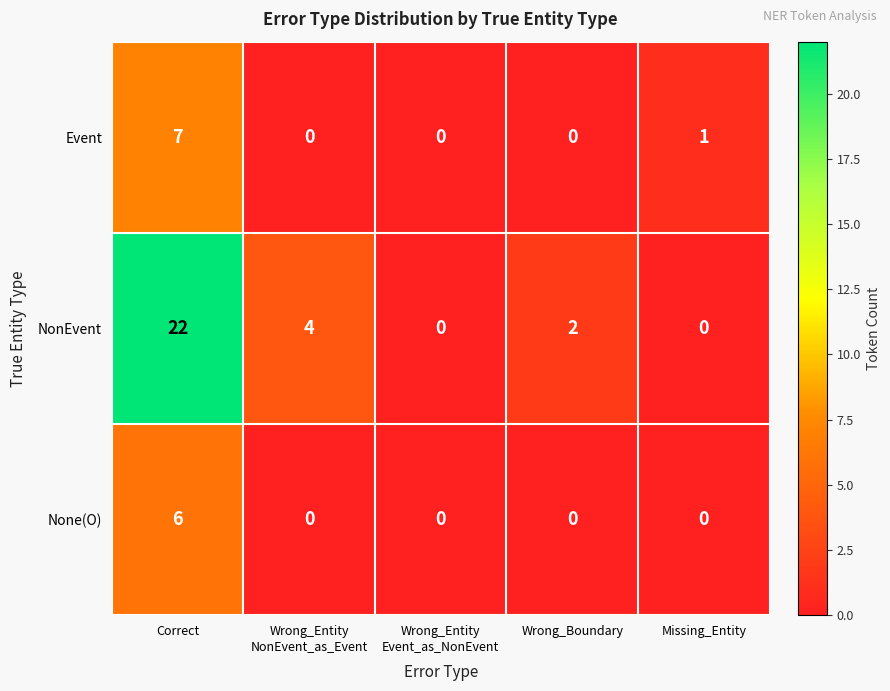

At which category is the sum across all series the highest?

Correct